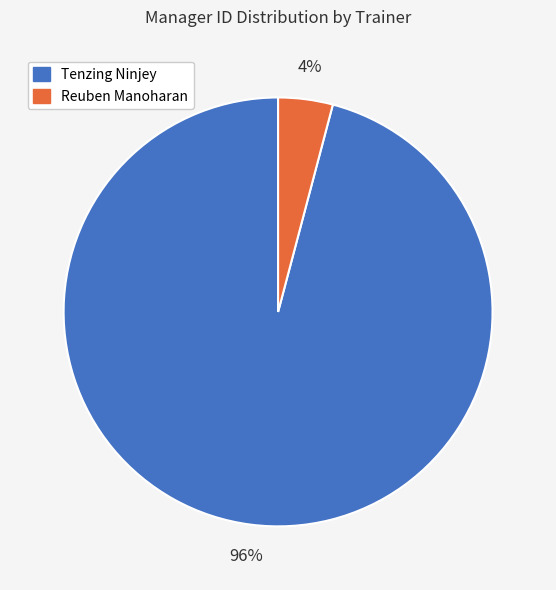

To the nearest percent, what is the combined percentage of Tenzing Ninjey and Reuben Manoharan?

100%